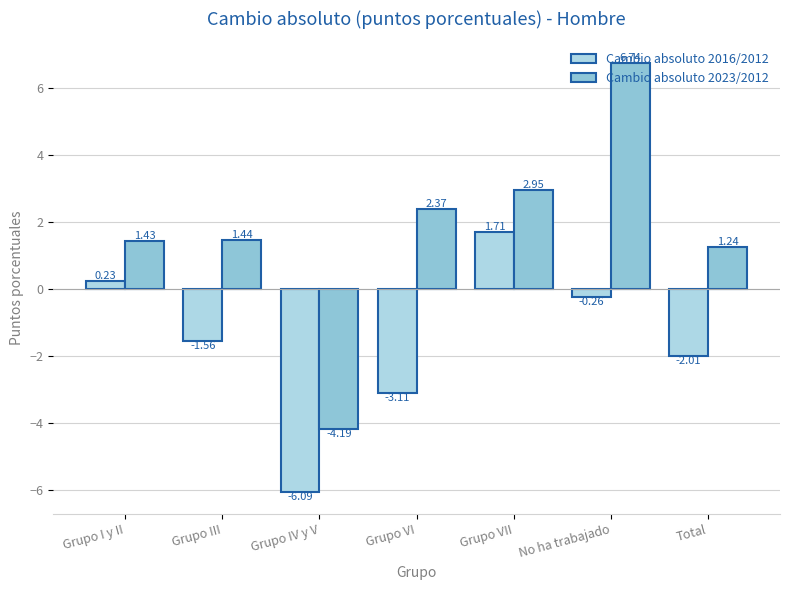

What is the total value across all series at Grupo I y II?

1.7